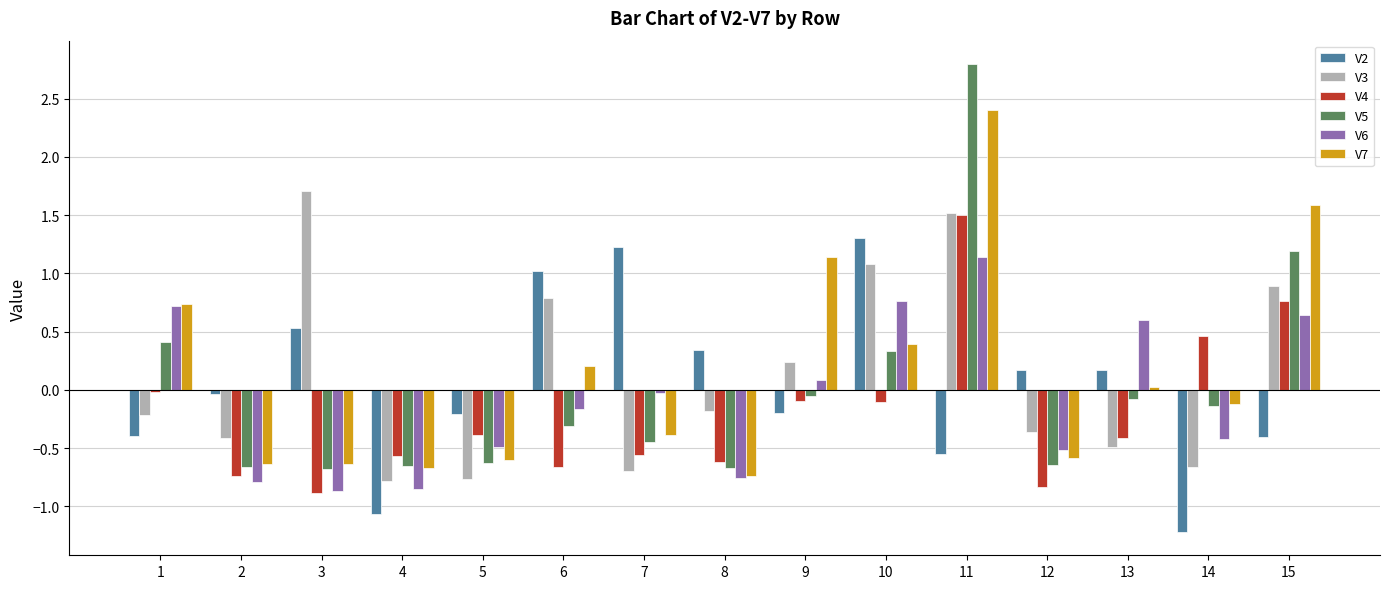

Where does the V2 series first go above 0?

3